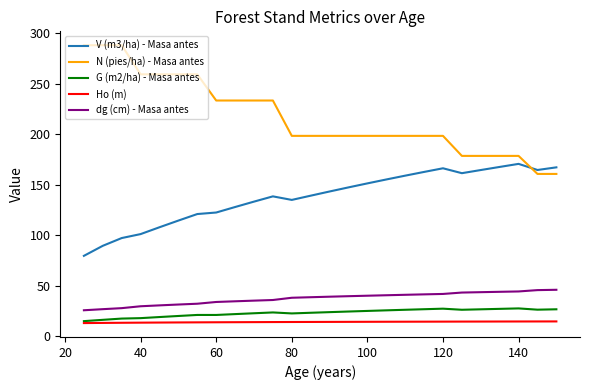

What are all the series names shown in the legend?

V (m3/ha) - Masa antes, N (pies/ha) - Masa antes, G (m2/ha) - Masa antes, Ho (m), dg (cm) - Masa antes